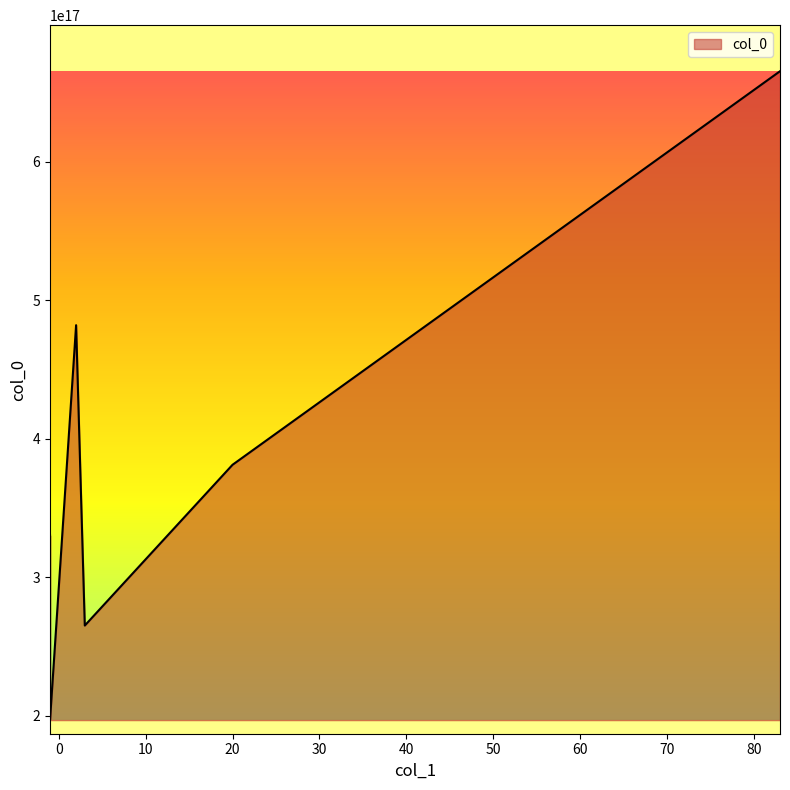

What is the maximum value shown in the chart?

665310034514673664